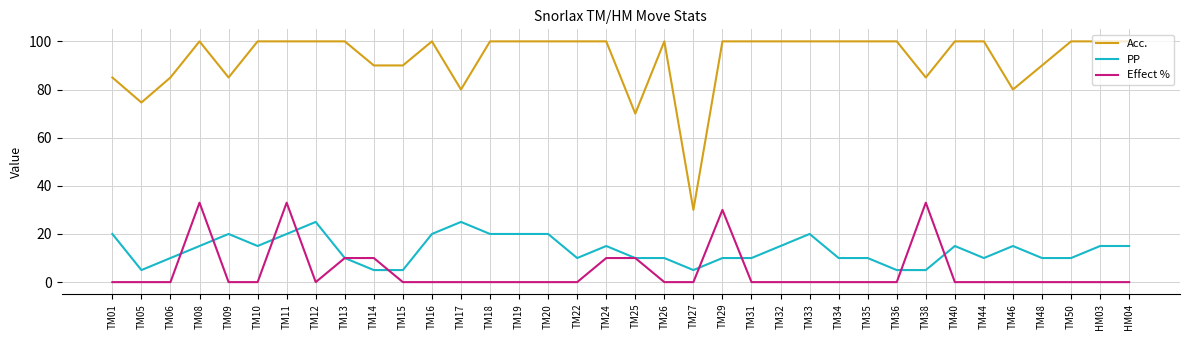

Where is Acc. nearest to the value 65?

TM25